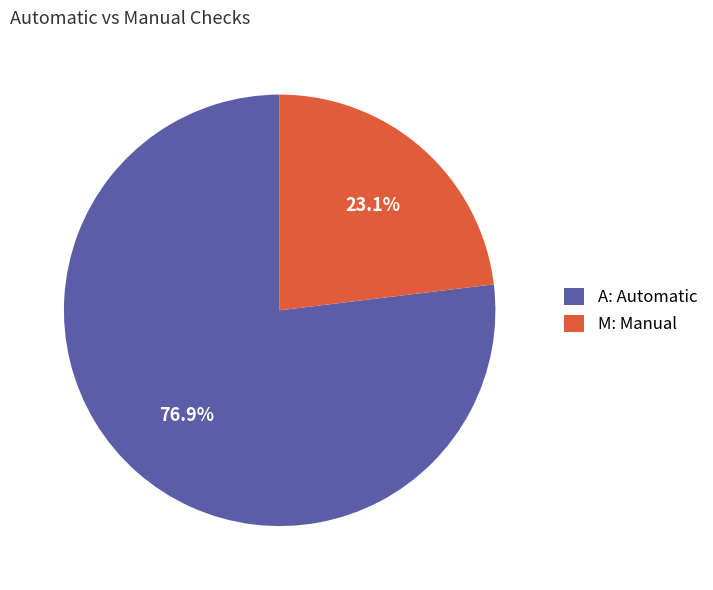

Rank the categories by value from lowest to highest.

M: Manual, A: Automatic